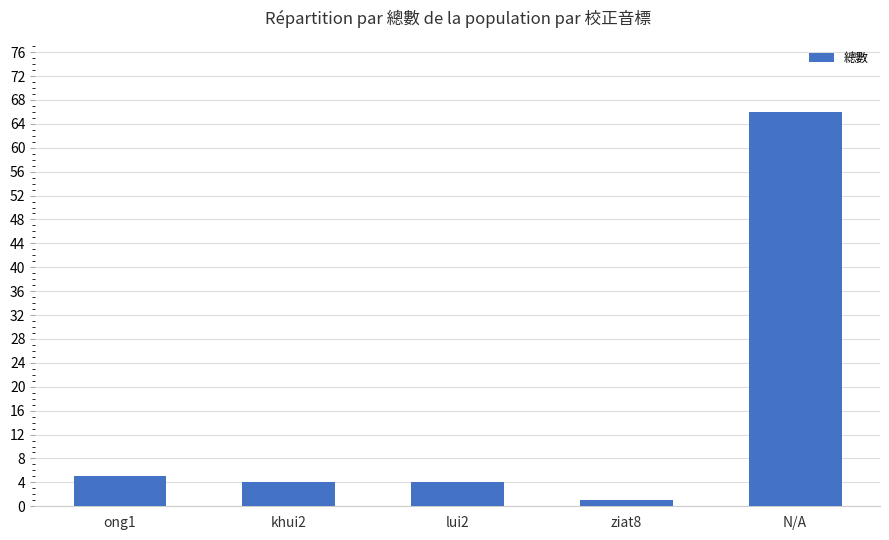

What is the difference between the maximum and minimum values?

65